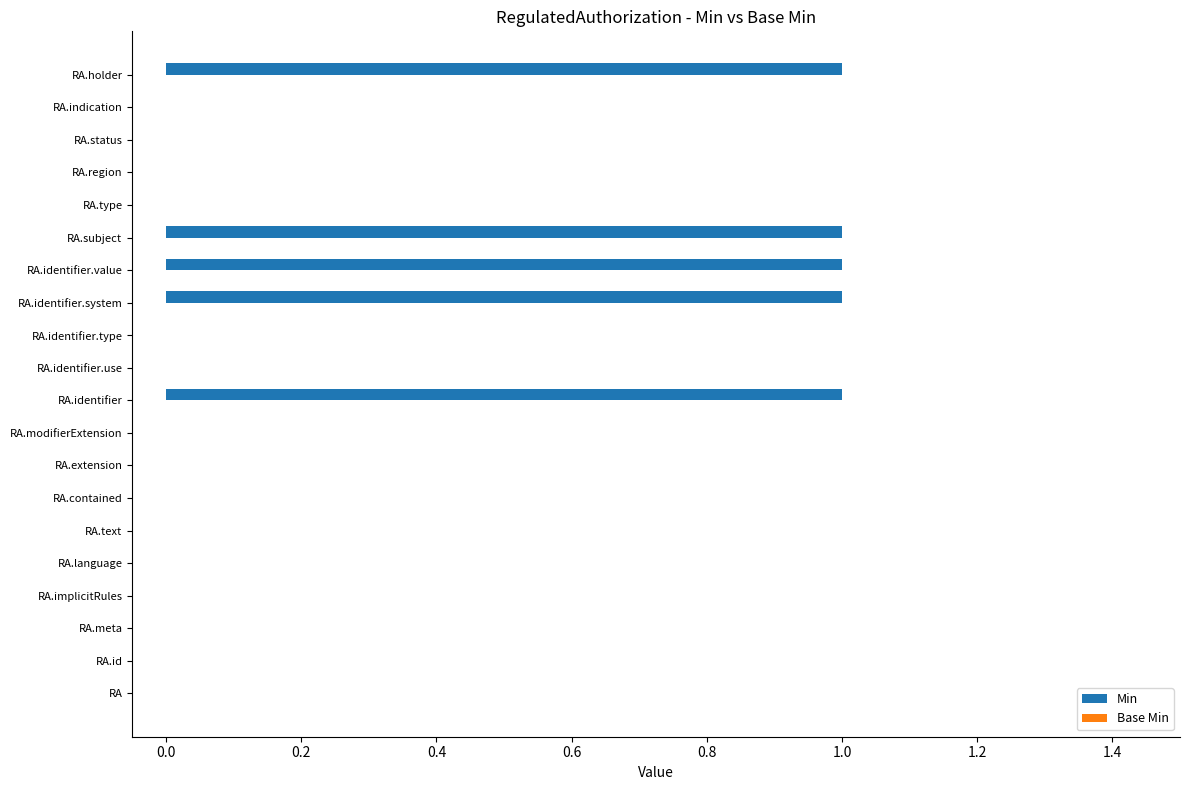

Which has a higher value, RA.indication or RA.identifier.value?

RA.identifier.value